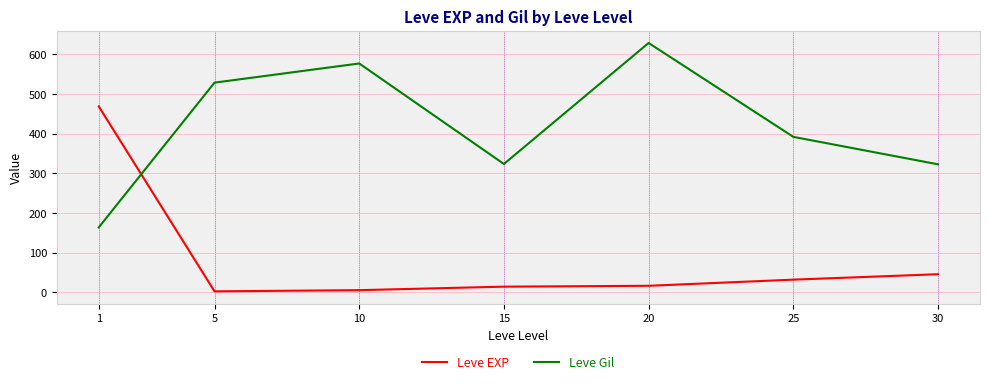

What is the sum of all Leve EXP values?

584.0